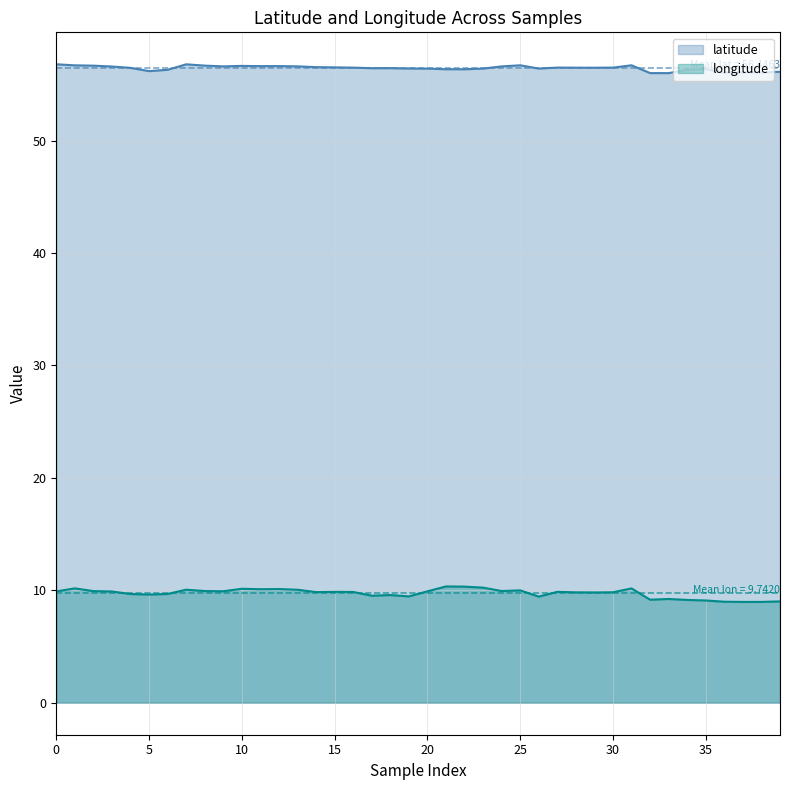

Does the chart display data point markers on the line(s)?

No